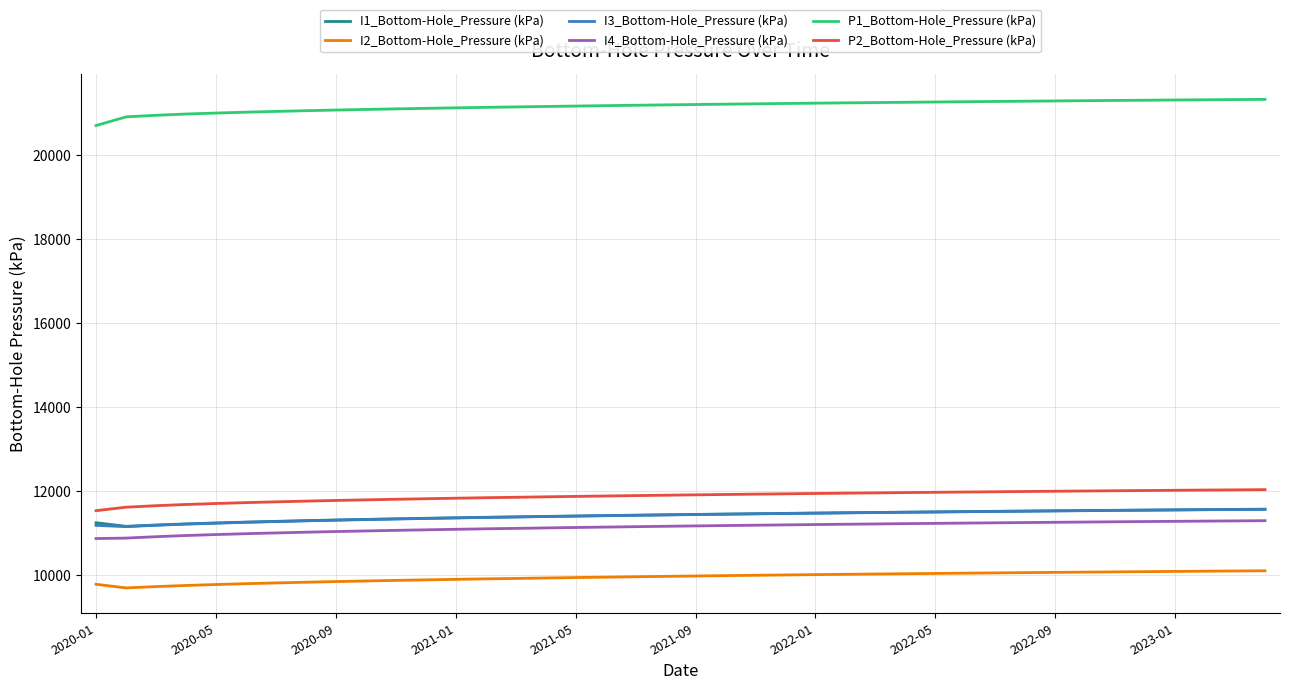

What is the difference between the second highest and second lowest values in the I3_Bottom-Hole_Pressure (kPa) series?

376.9